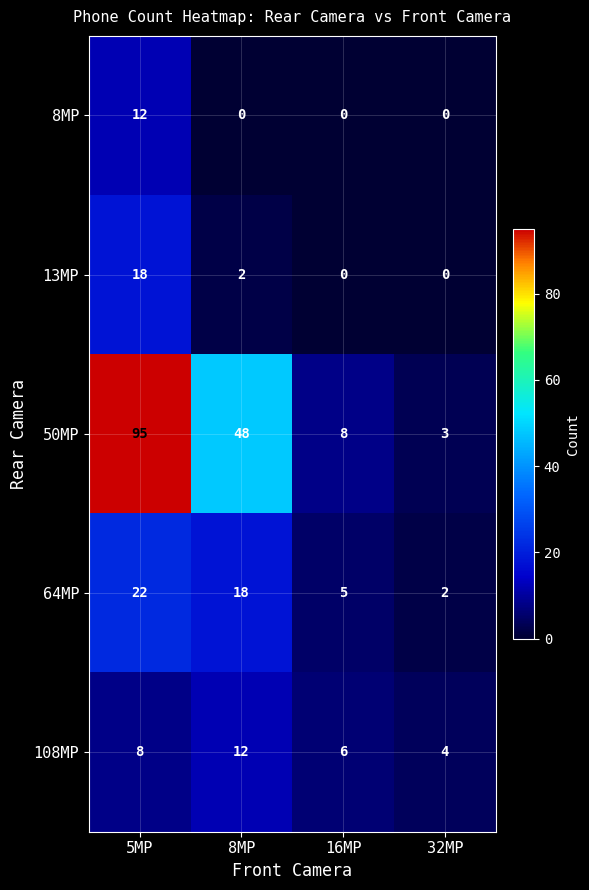

What is the spread (max minus min) of values at 16MP?

8